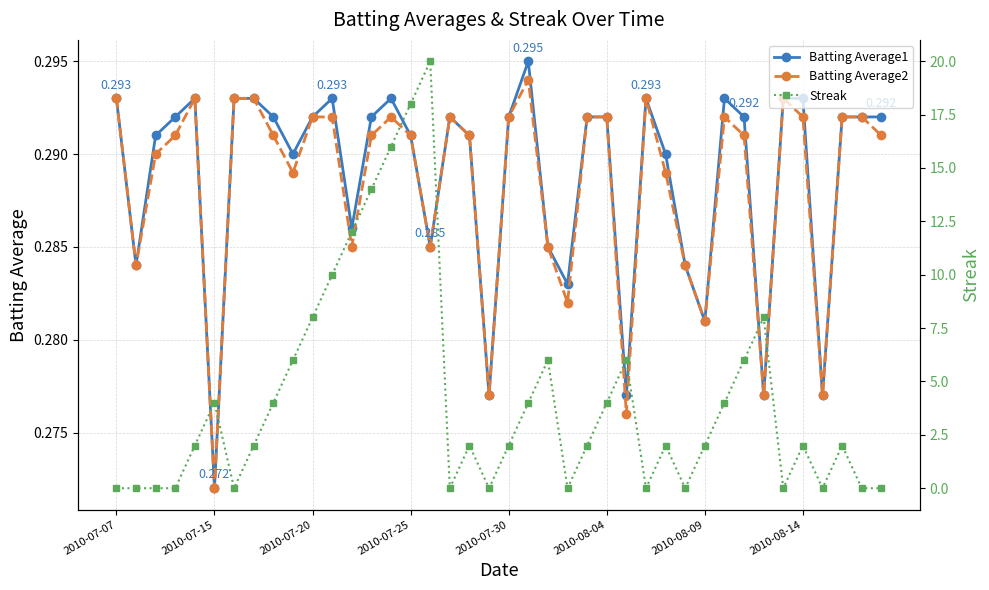

What is the label of the 14th point from the left?

13